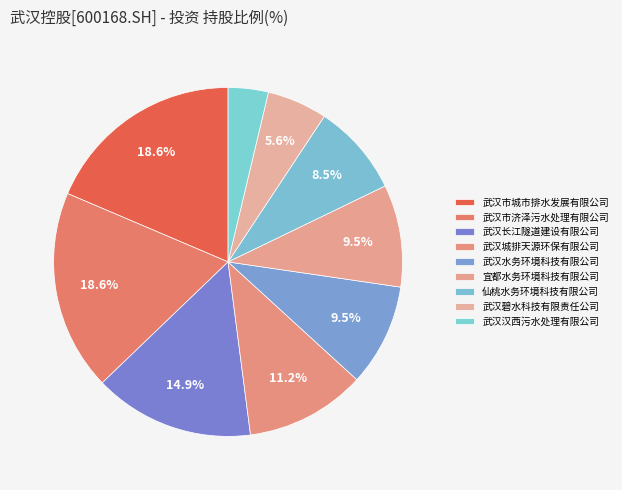

Rank the categories by value from lowest to highest.

武汉汉西污水处理有限公司, 武汉碧水科技有限责任公司, 仙桃水务环境科技有限公司, 武汉水务环境科技有限公司, 宜都水务环境科技有限公司, 武汉城排天源环保有限公司, 武汉长江隧道建设有限公司, 武汉市城市排水发展有限公司, 武汉市济泽污水处理有限公司